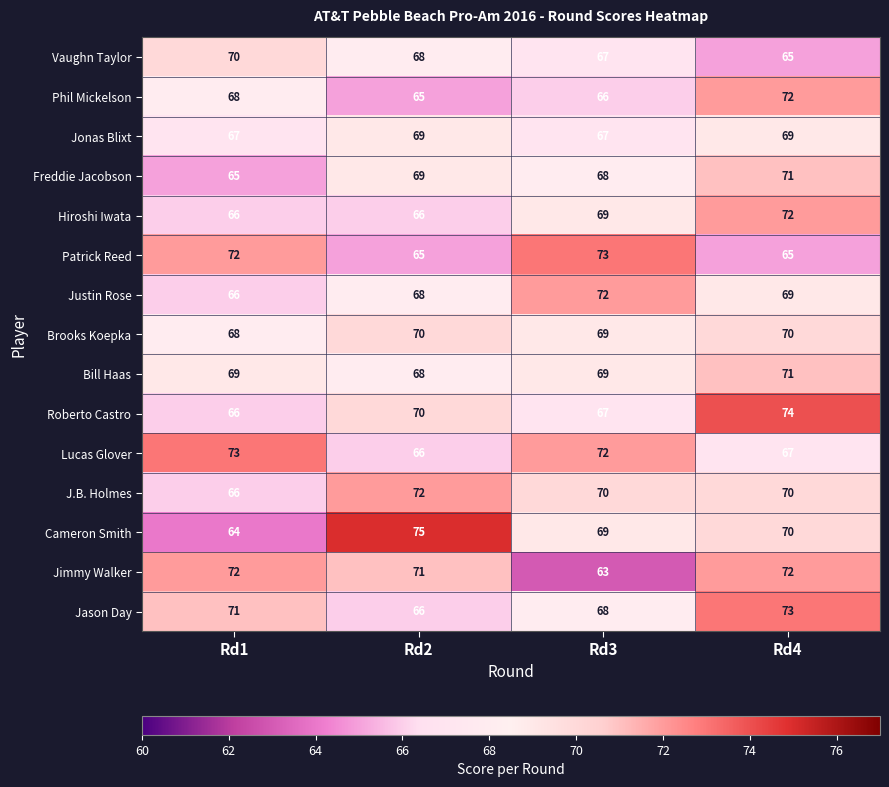

Which category has the highest value in the Phil Mickelson series?

Rd4